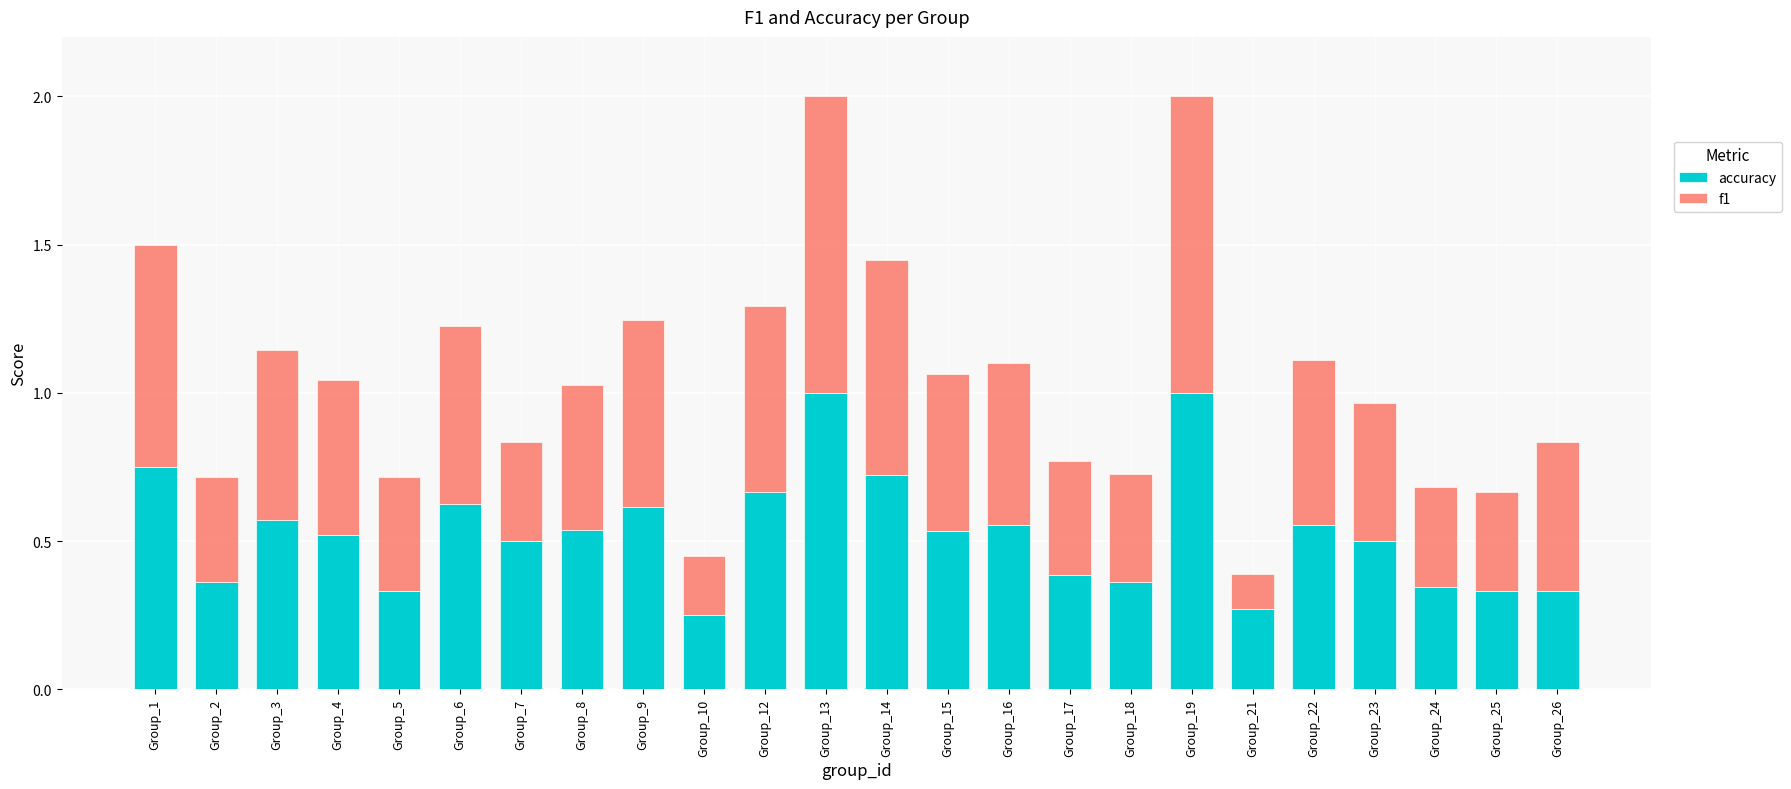

What is the maximum value for accuracy?

1.0